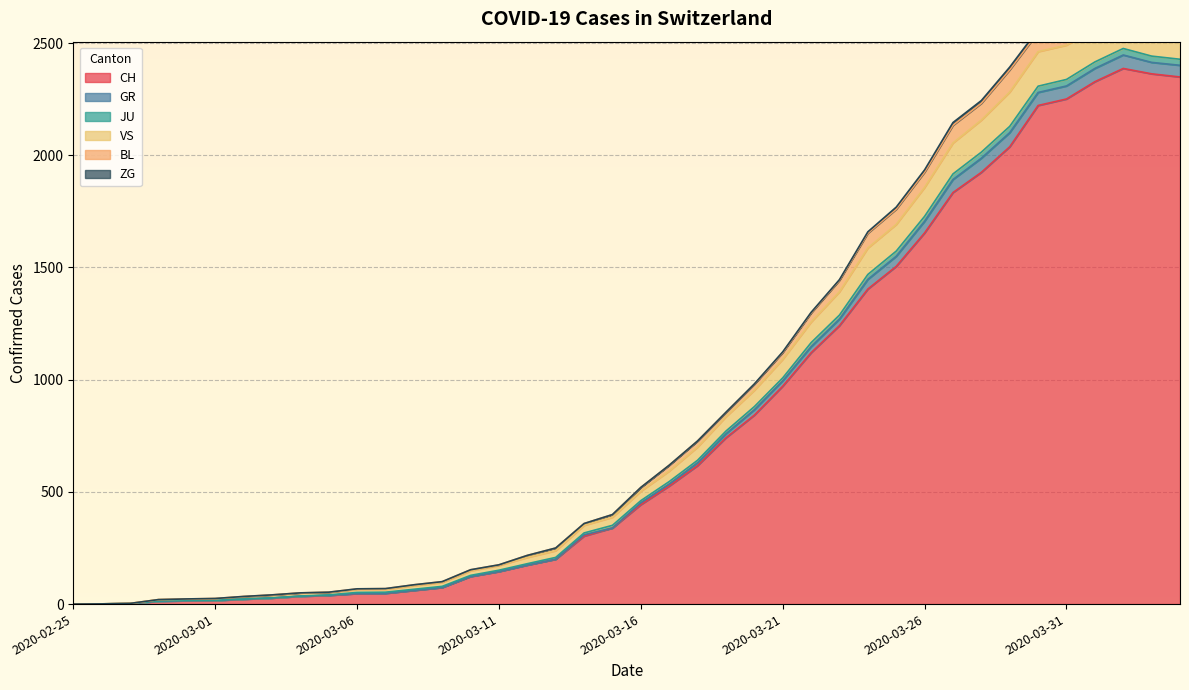

True or false: BL has a value of 604 at 2020-03-15.

False